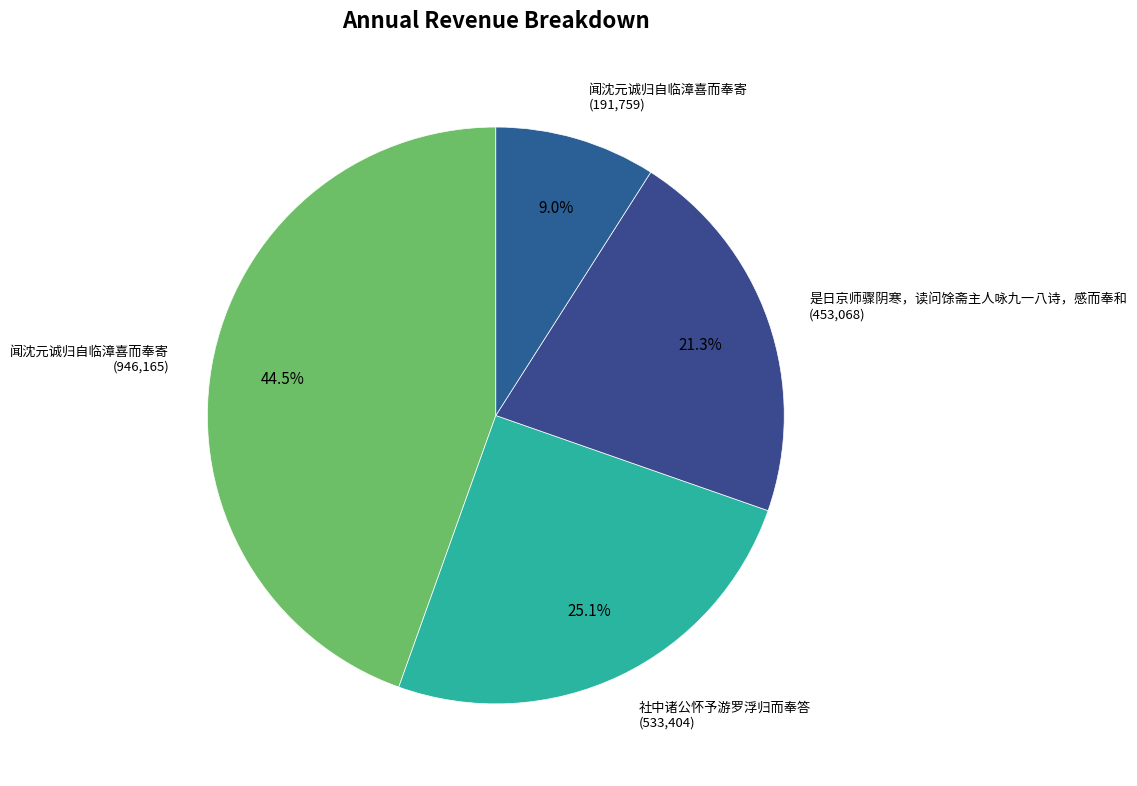

Is there a majority slice in this chart?

No